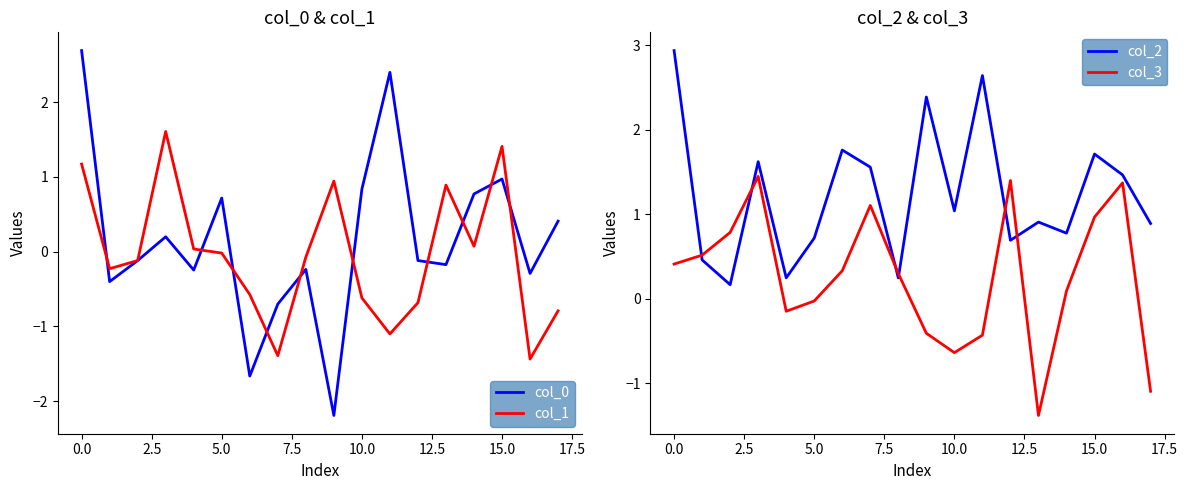

True or false: col_3 and col_2 intersect in this chart.

True